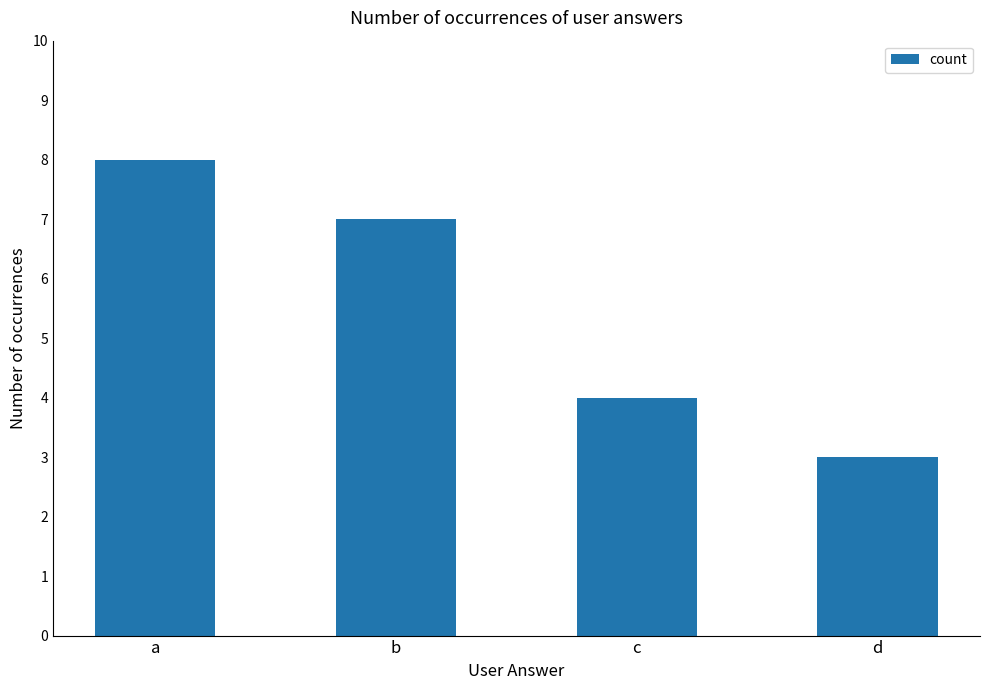

What is the average value?

6